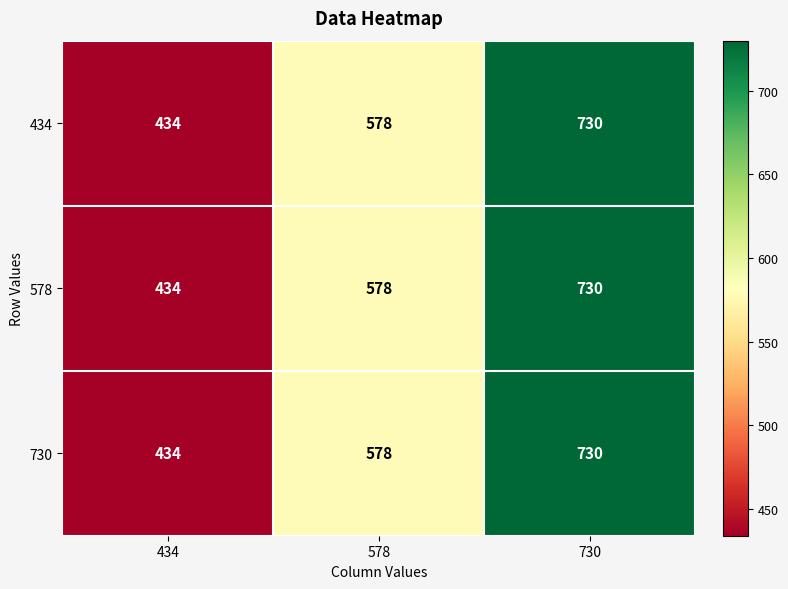

Count the number of data series in this chart.

3